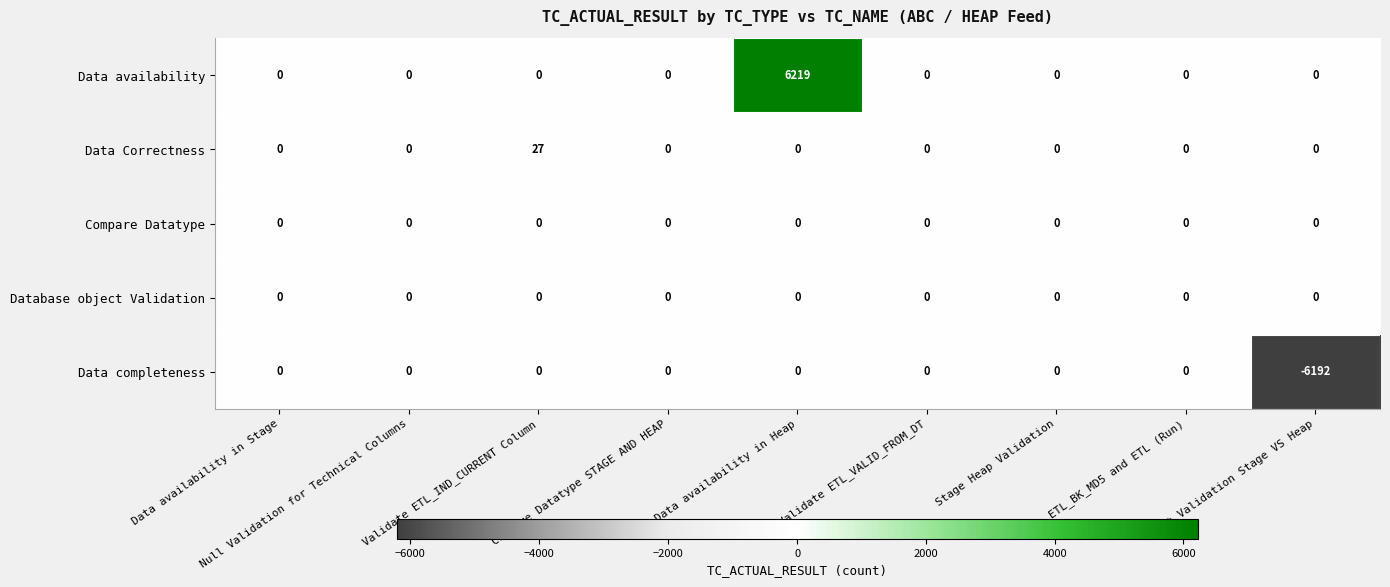

What is the difference between the highest and lowest values at Count Validation Stage VS Heap?

6192